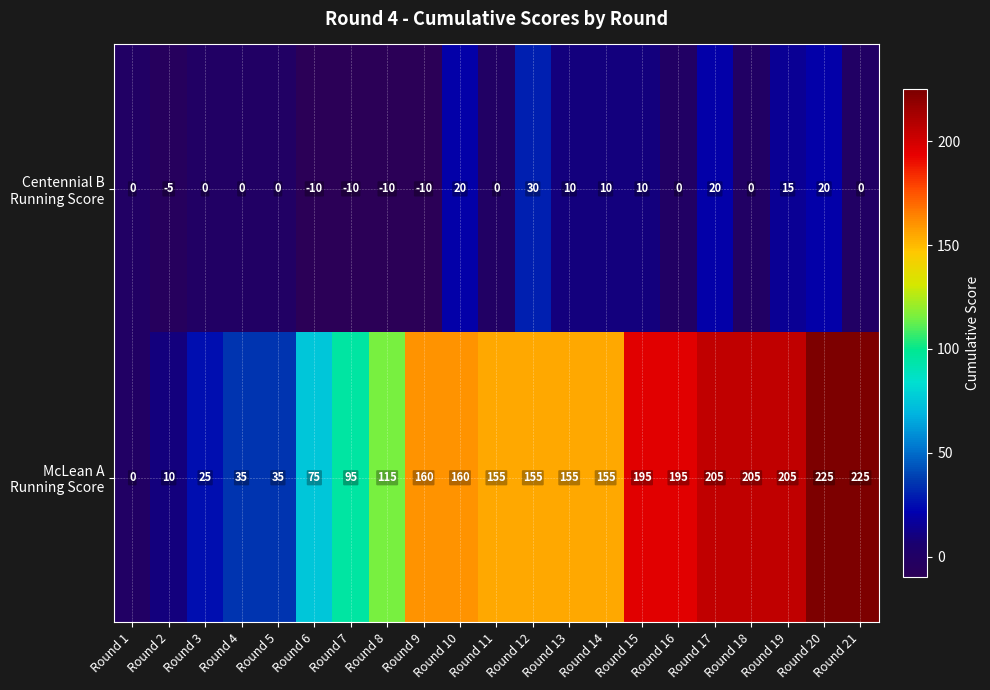

What is the difference between the highest and lowest values at Round 13?

145